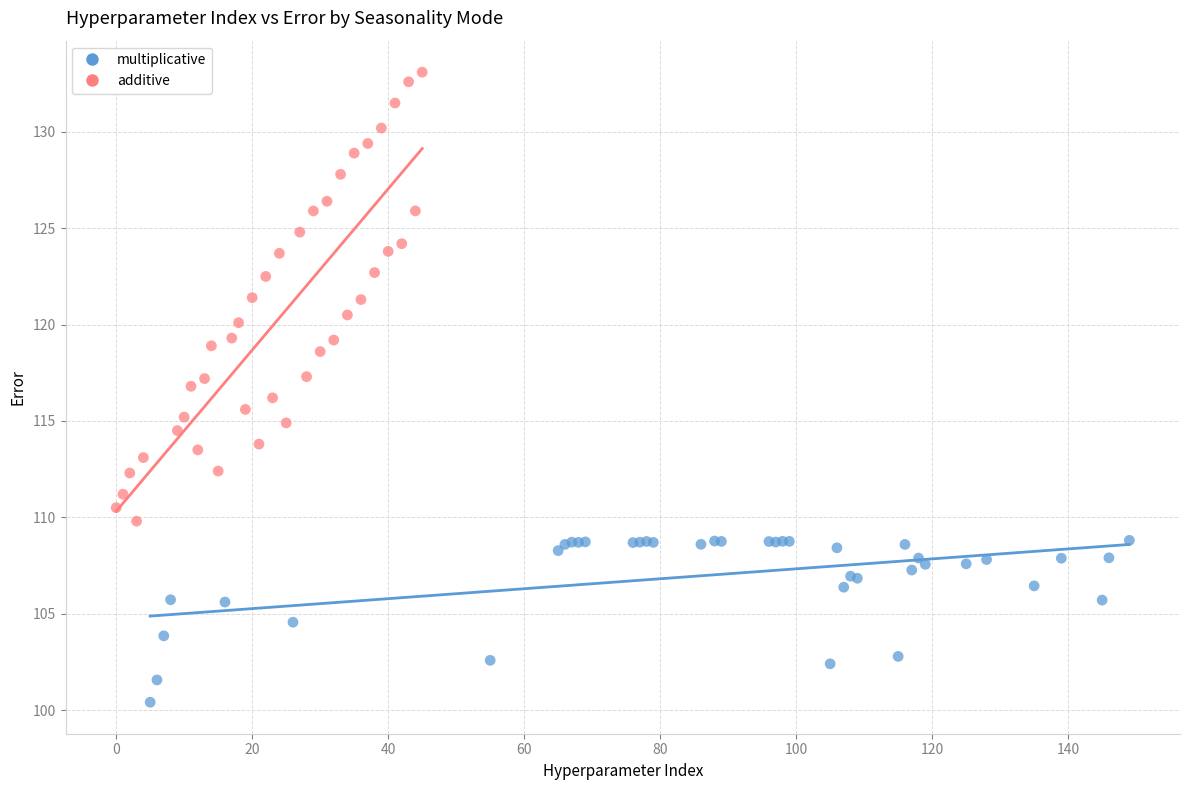

Which series has the widest spread of Y values?

additive